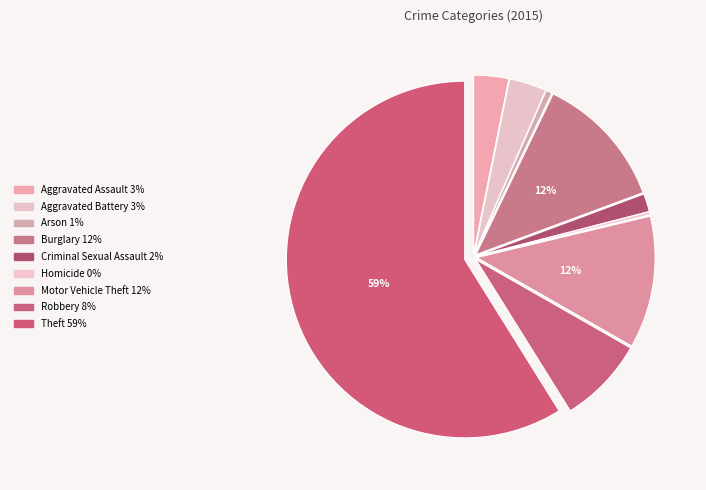

Count the number of slices in the pie.

9